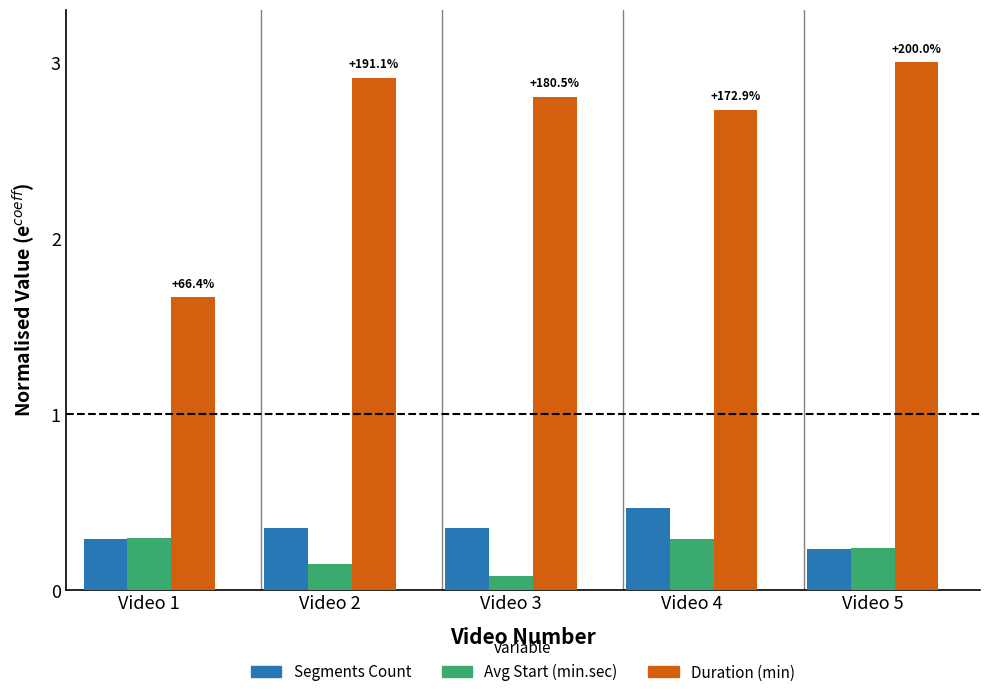

Rank the series by their maximum value, from highest to lowest.

Duration (min), Segments Count, Avg Start (min.sec)